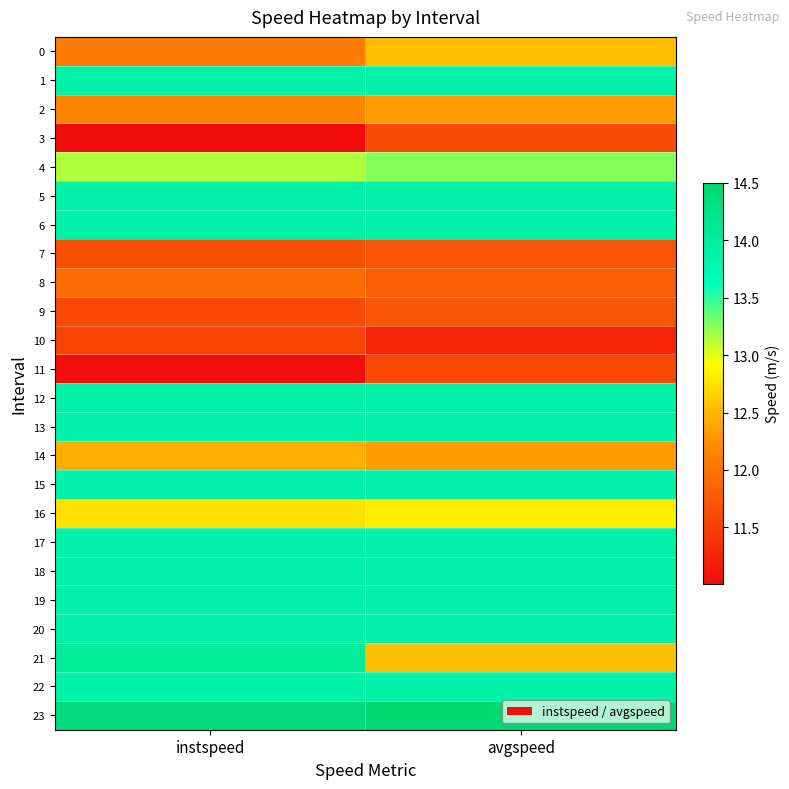

Rank the series by their maximum value, from lowest to highest.

10, 11, 3, 7, 9, 8, 2, 14, 0, 16, 4, 1, 5, 6, 12, 13, 15, 17, 18, 19, 20, 22, 21, 23